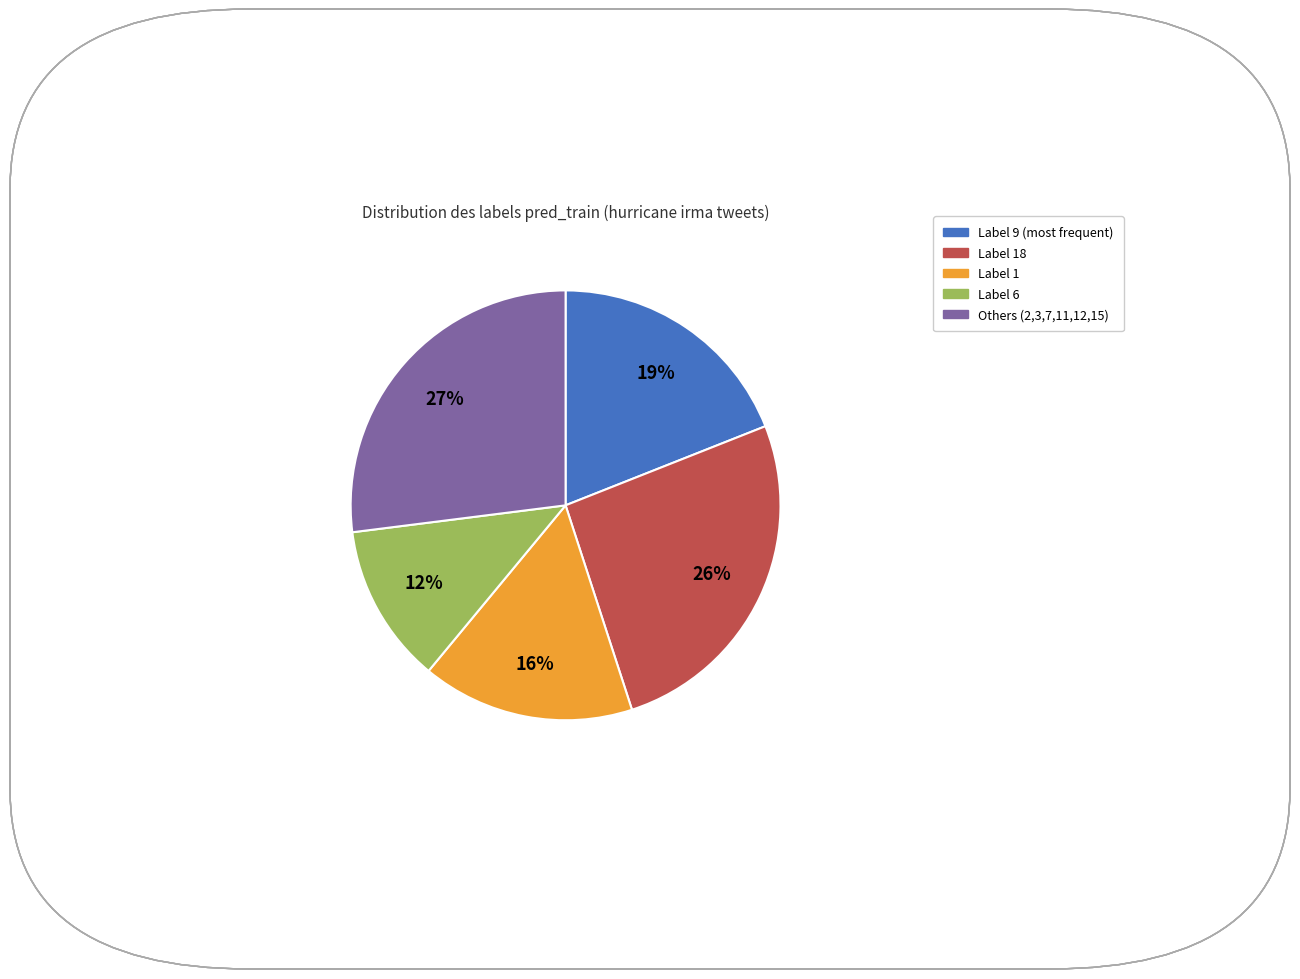

How many slices are in this pie chart?

5